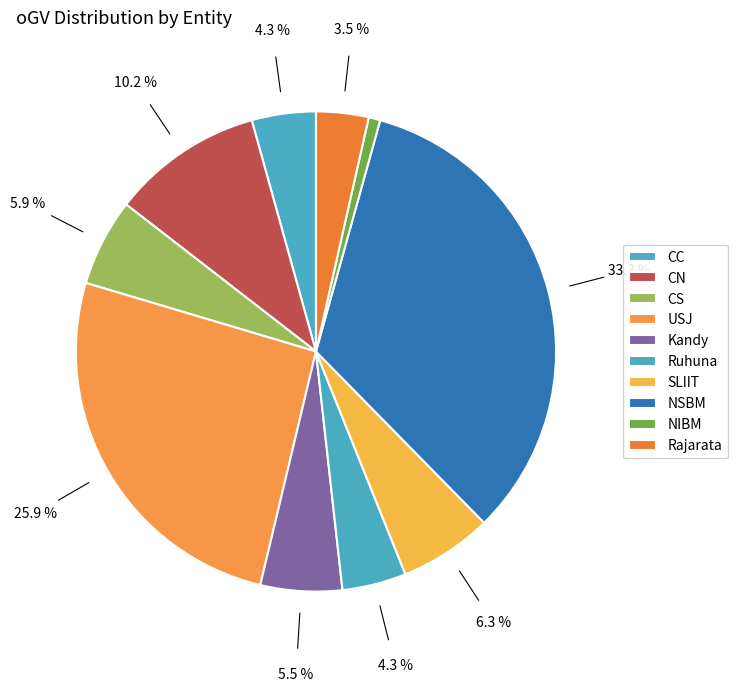

Count the number of slices in the pie.

10